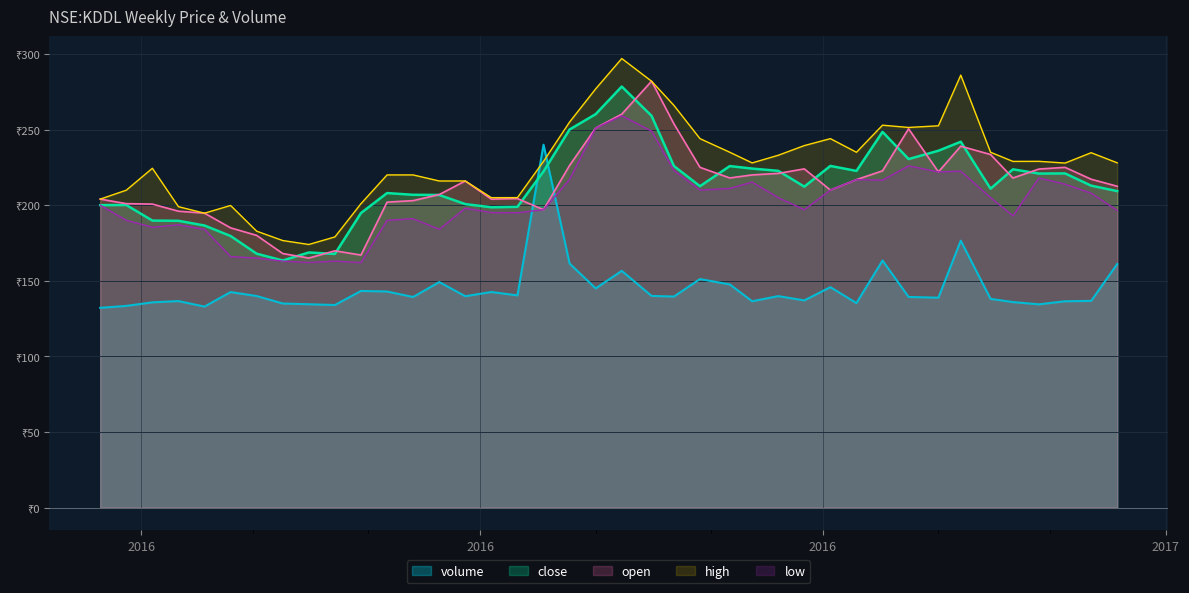

How many distinct data groups are displayed?

5